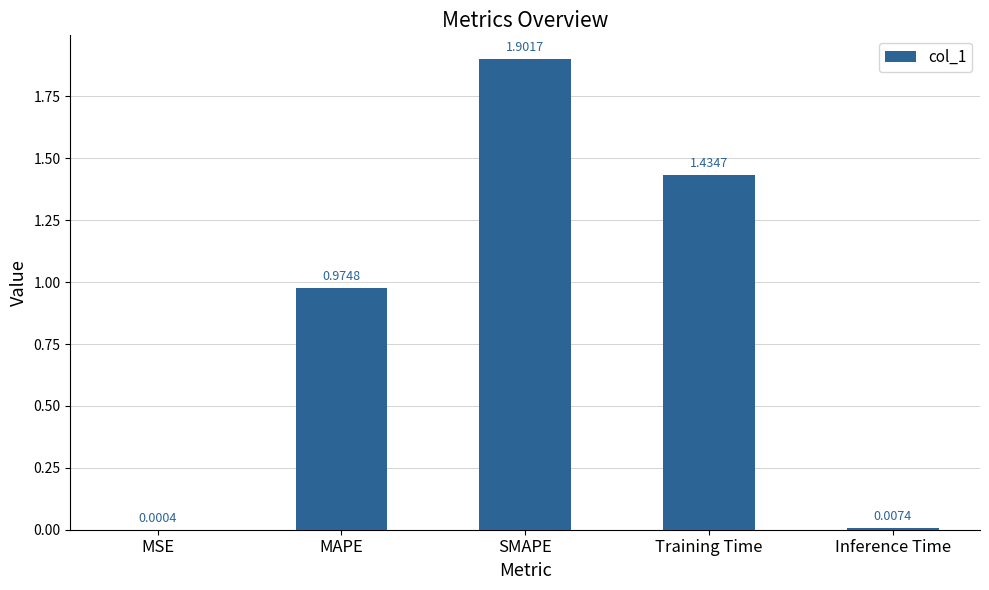

Which has a higher value, Training Time or SMAPE?

SMAPE